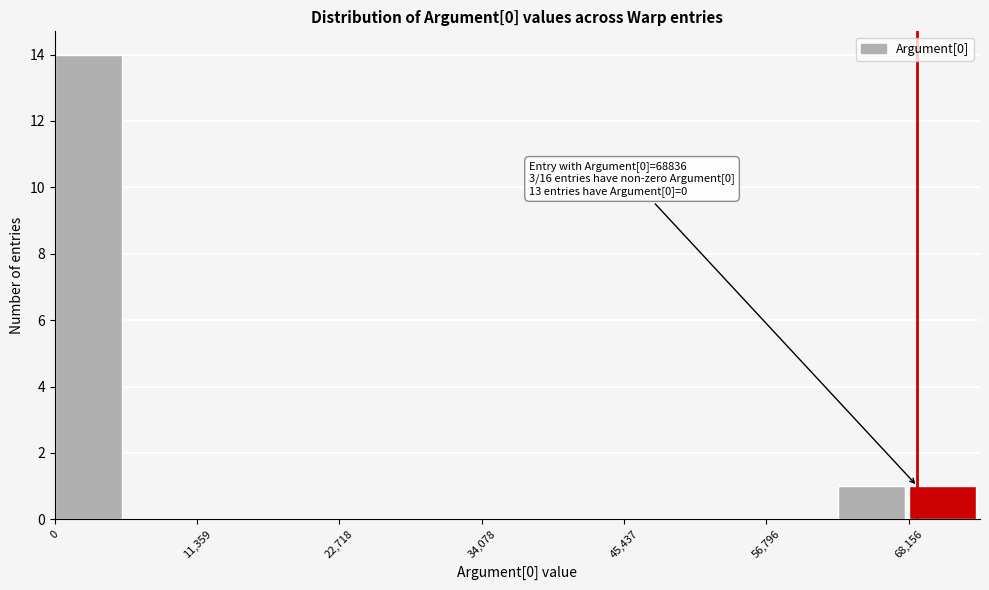

Read against the x-axis, roughly where is the centre of the tallest bar?

2000